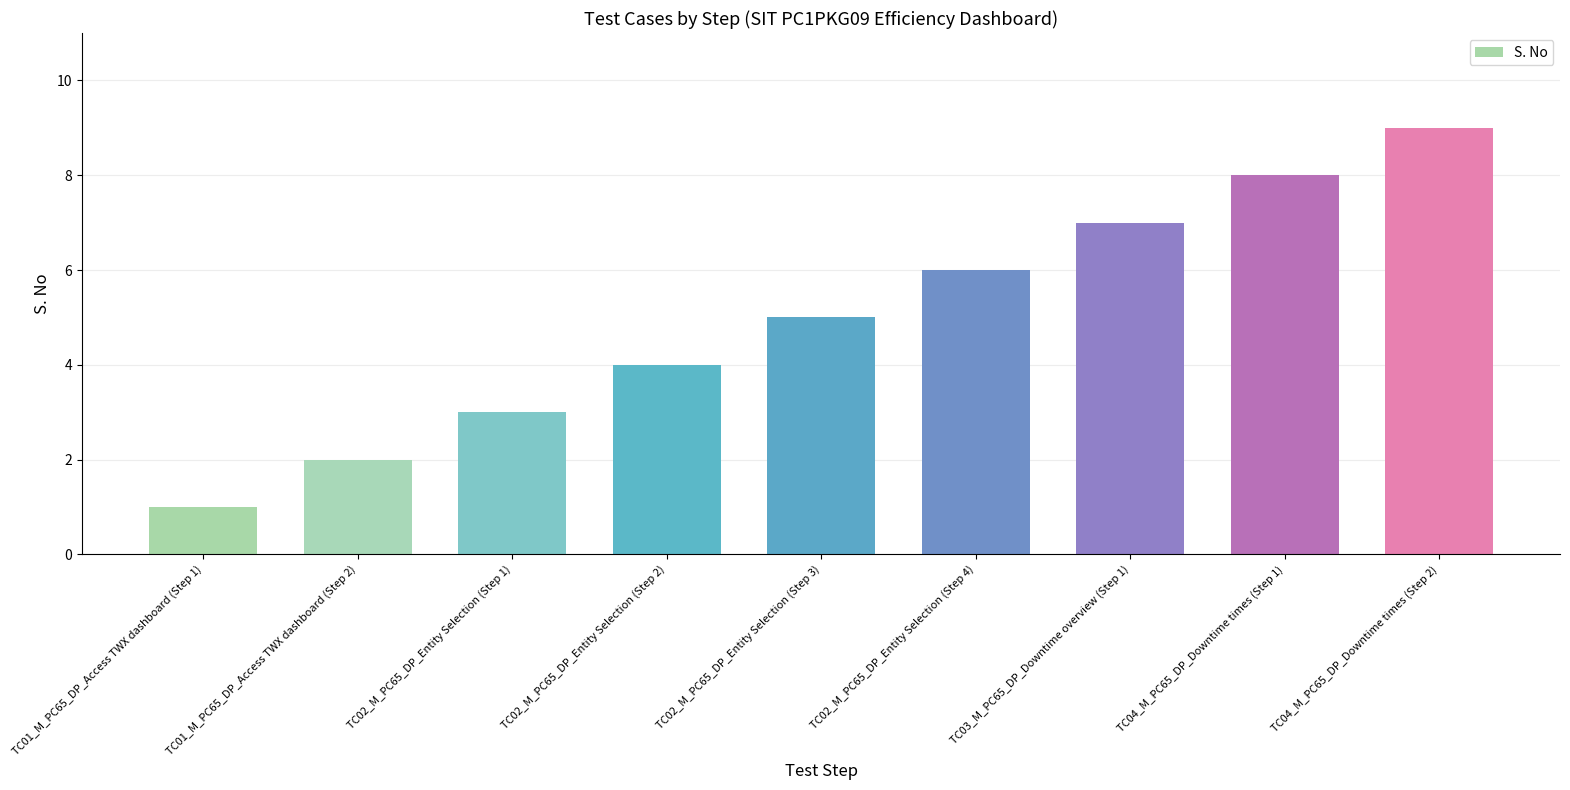

Does the chart contain any negative values?

No